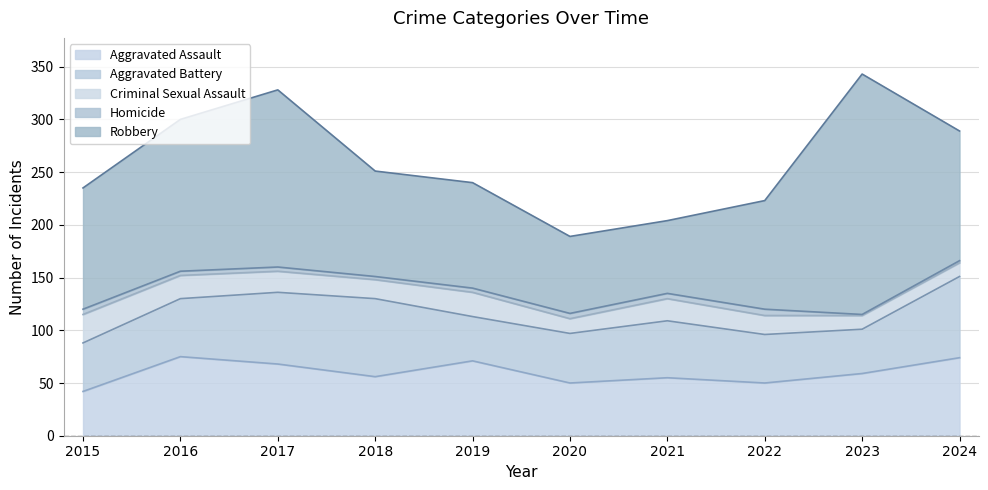

What is the spread (max minus min) of values at 2015?

110